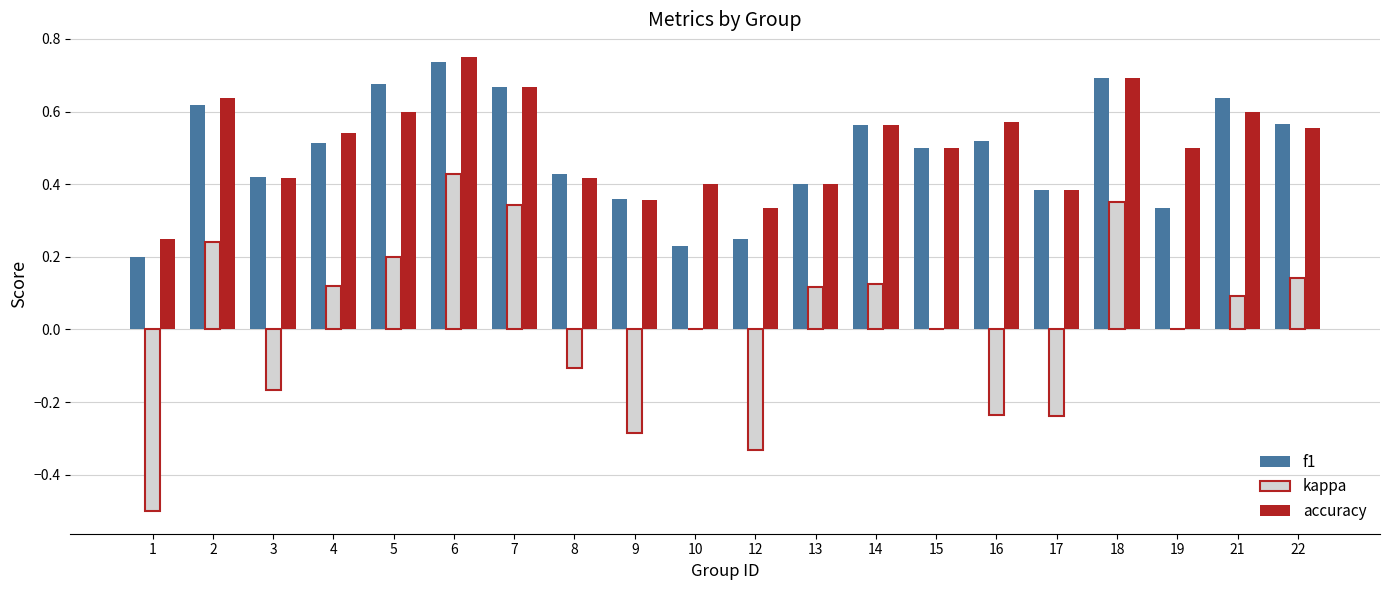

Which category has the highest value across all series?

6